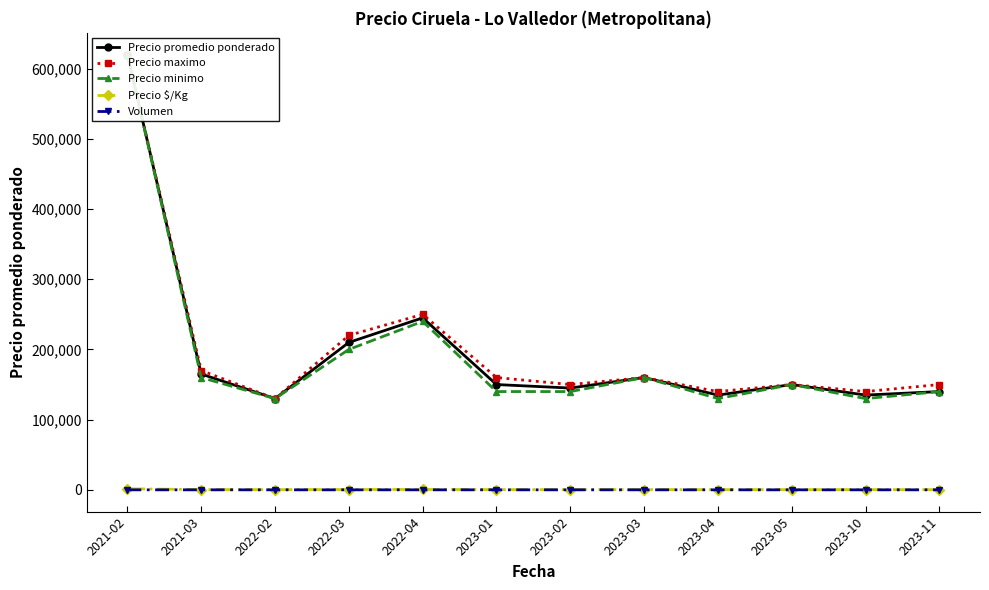

Rank the series at 2023-02 from lowest to highest value.

Volumen, Precio $/Kg, Precio minimo, Precio promedio ponderado, Precio maximo